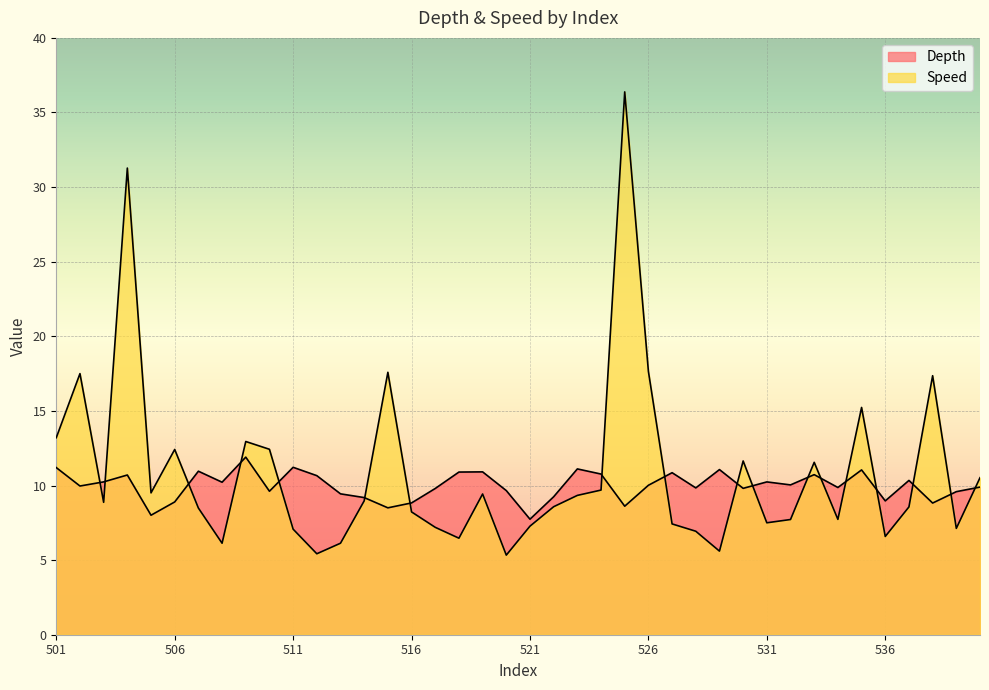

Where is the first local maximum for Speed?

502